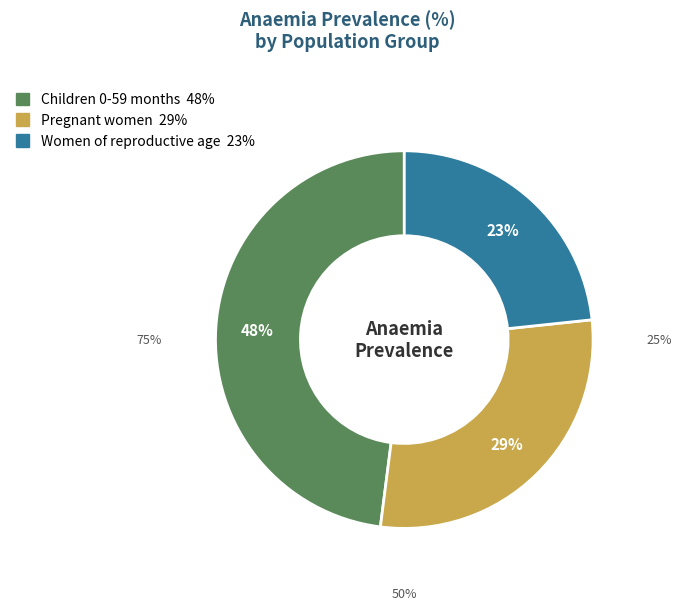

To the nearest percent, what portion does Pregnant women represent?

29%